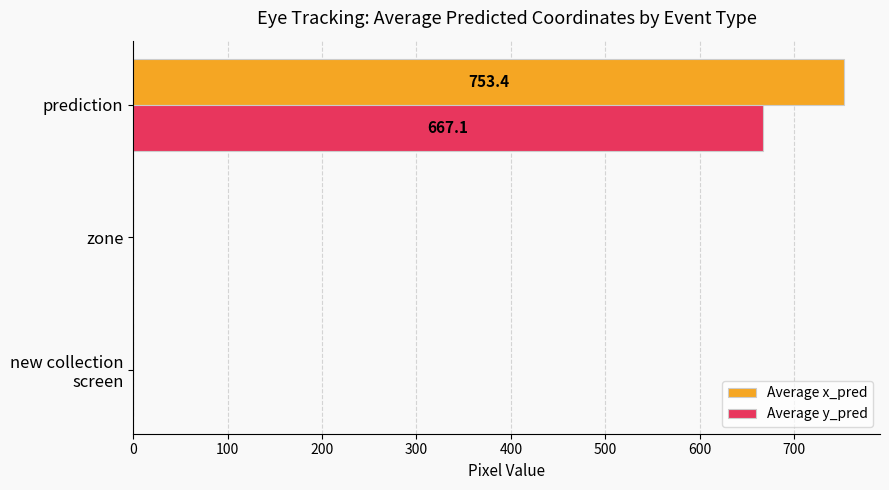

Between zone and prediction, which series saw the biggest shift?

Average x_pred